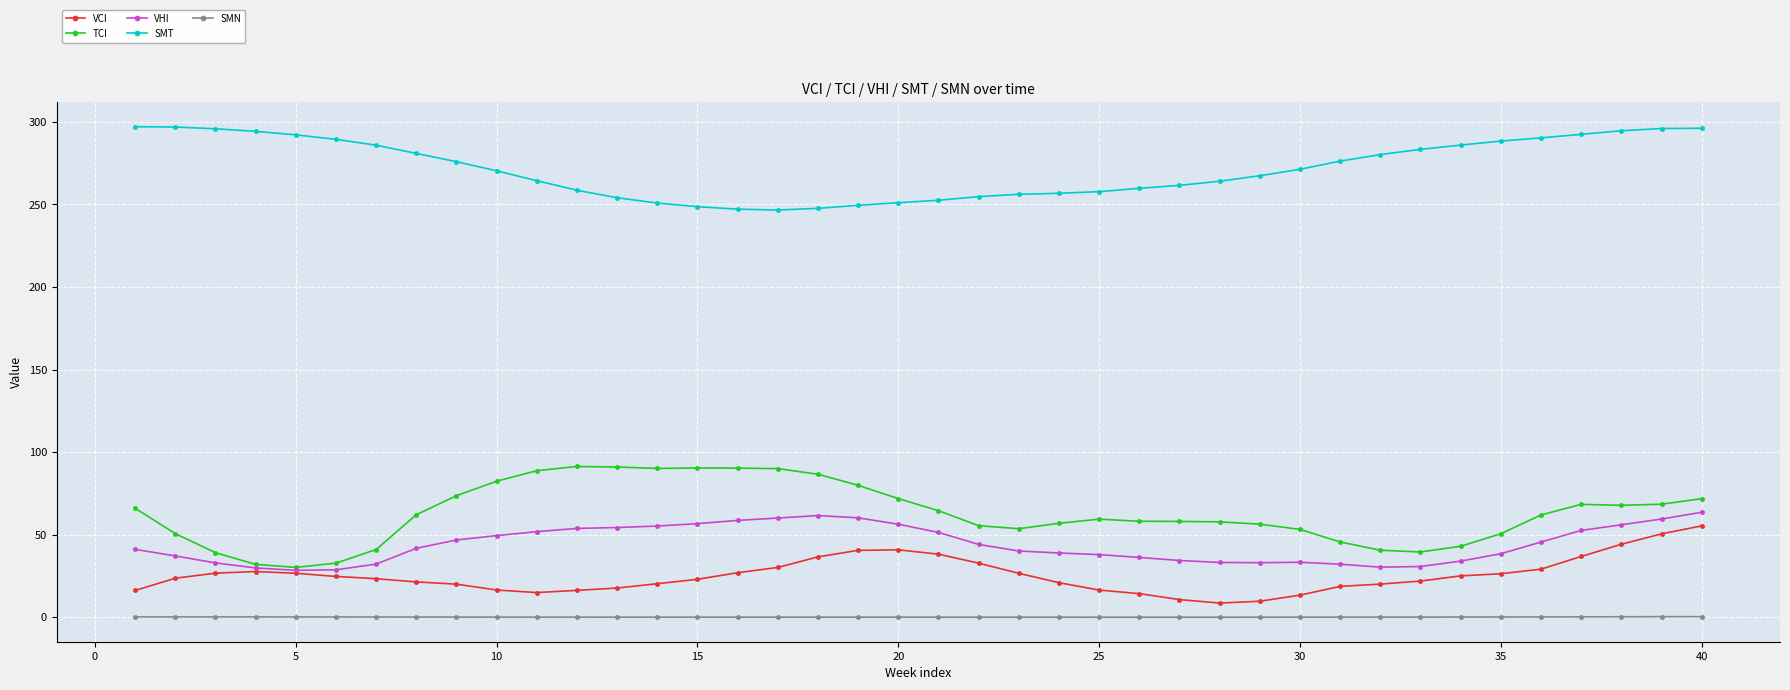

What is the value of the SMT point at the 21st from the left?

252.6